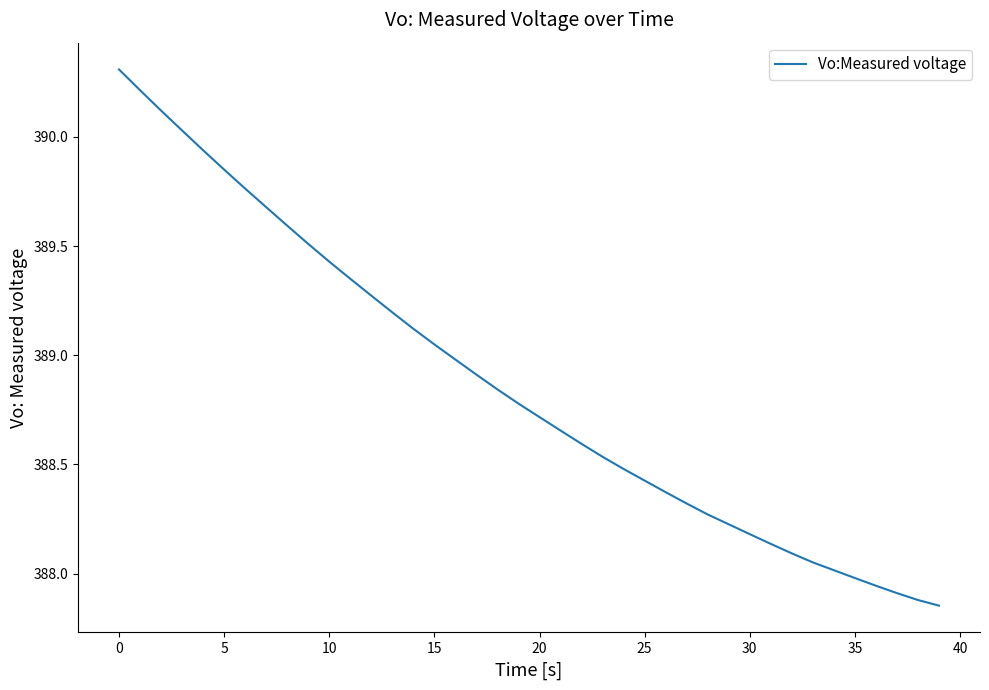

What is the greatest value displayed?

390.3